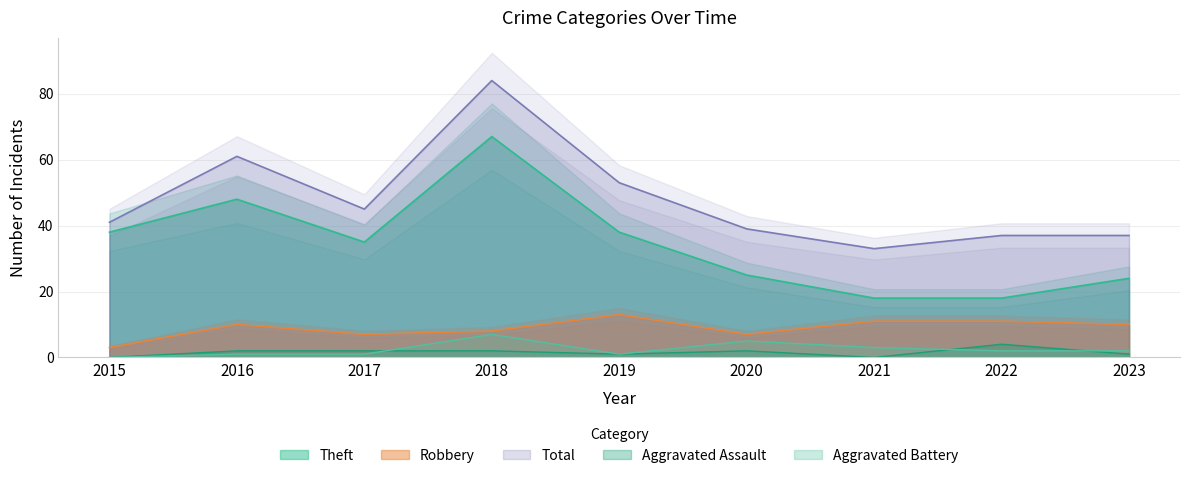

What is the difference between the highest and lowest values at 2020?

37